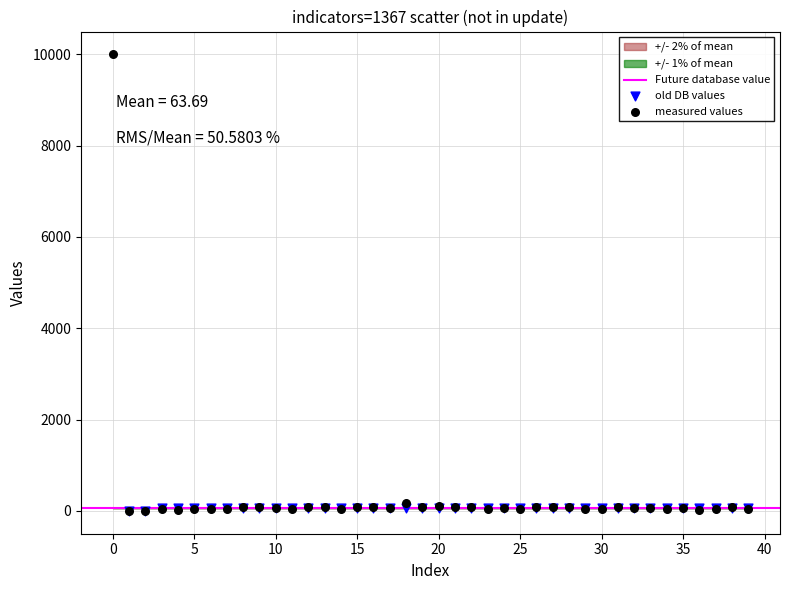

Which series contains the highest Y value?

measured values